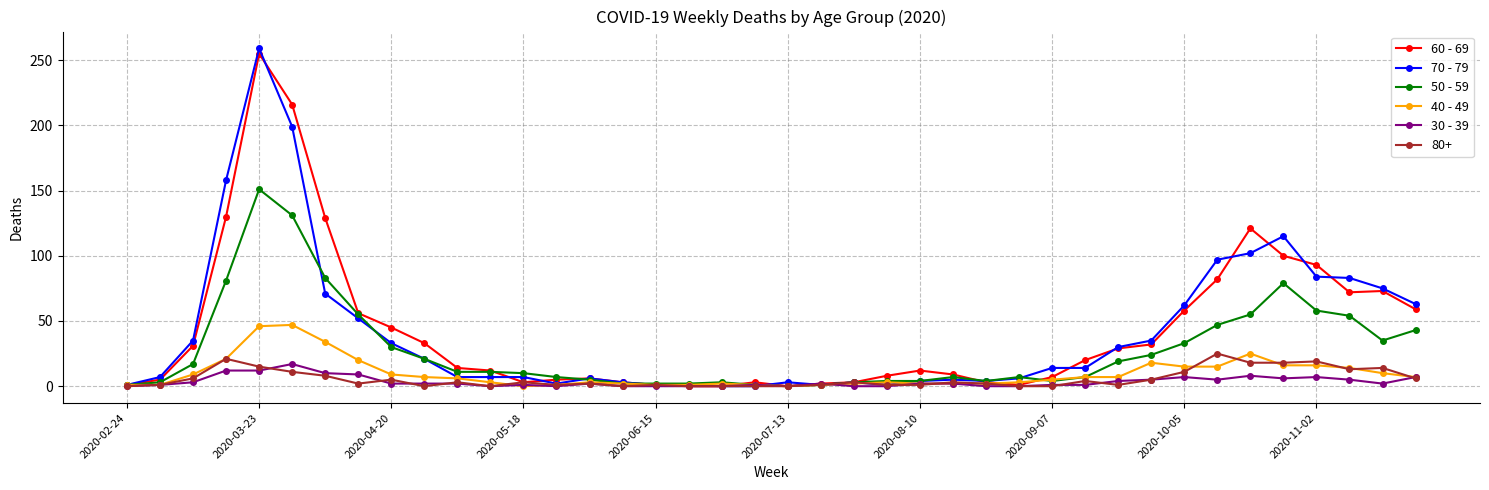

Which series has the largest range (max minus min)?

70 - 79